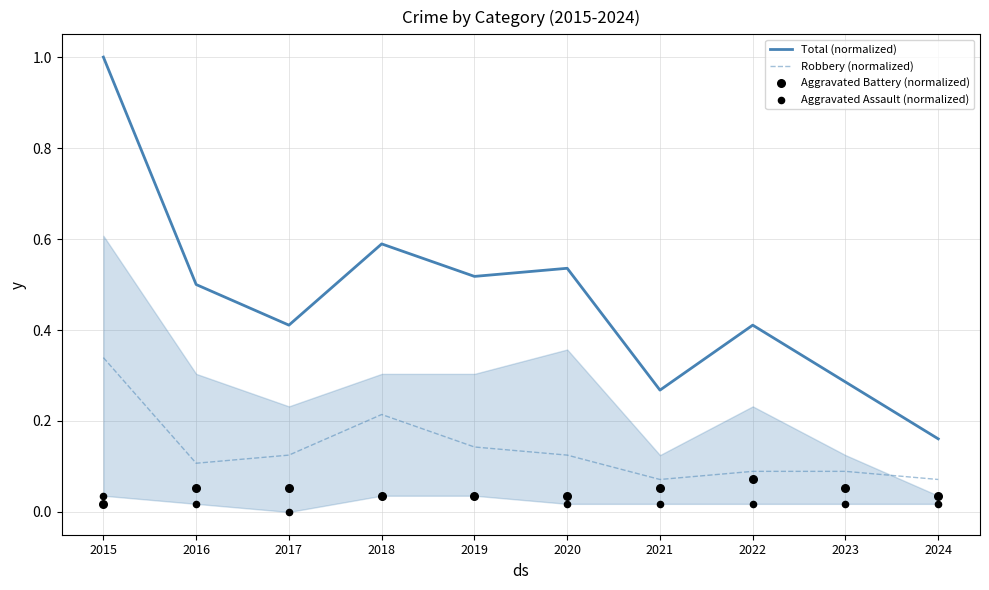

Which series has the largest total across all categories?

Total (normalized)